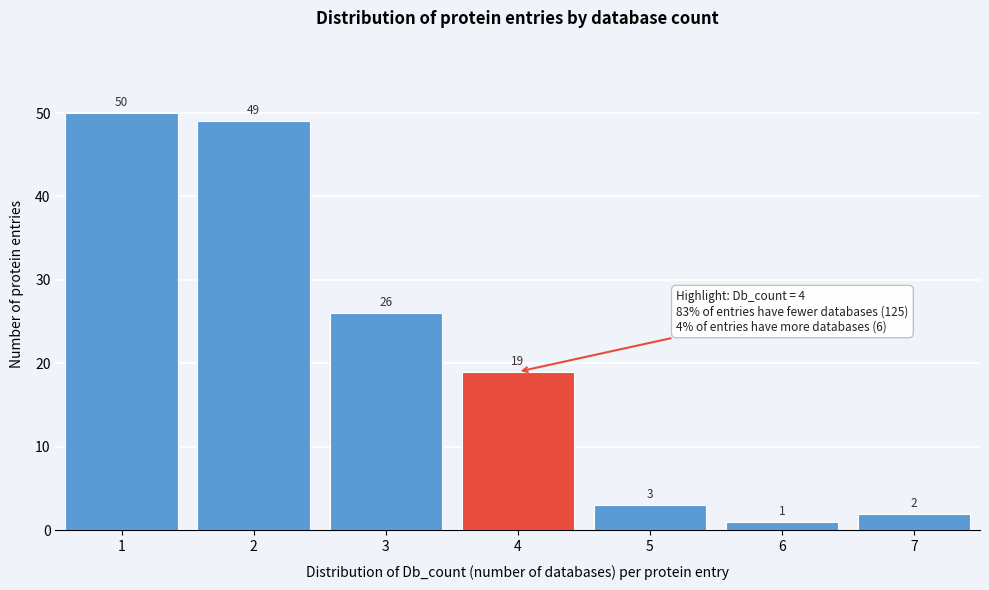

Reading left to right, list all the values displayed in this chart.

1=50	2=49	3=26	4=19	5=3	6=1	7=2